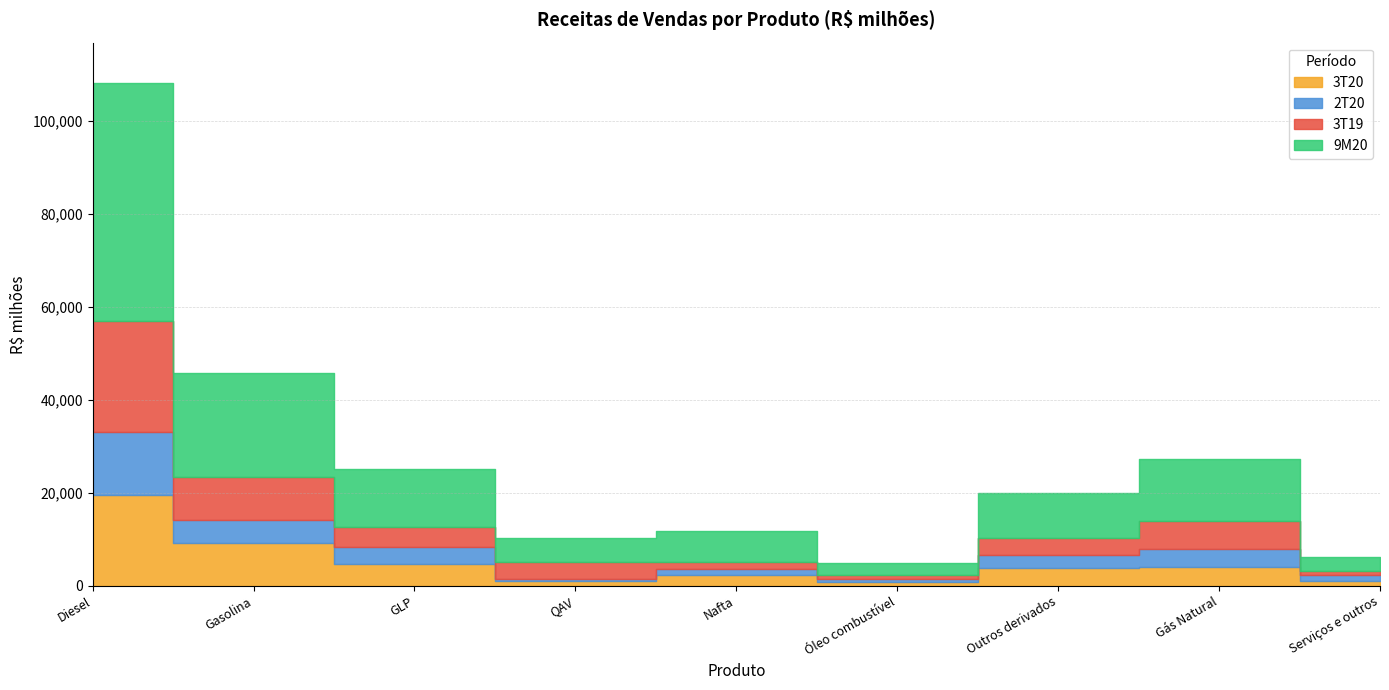

True or false: 2T20 has more than 2 points higher than both neighbors.

False